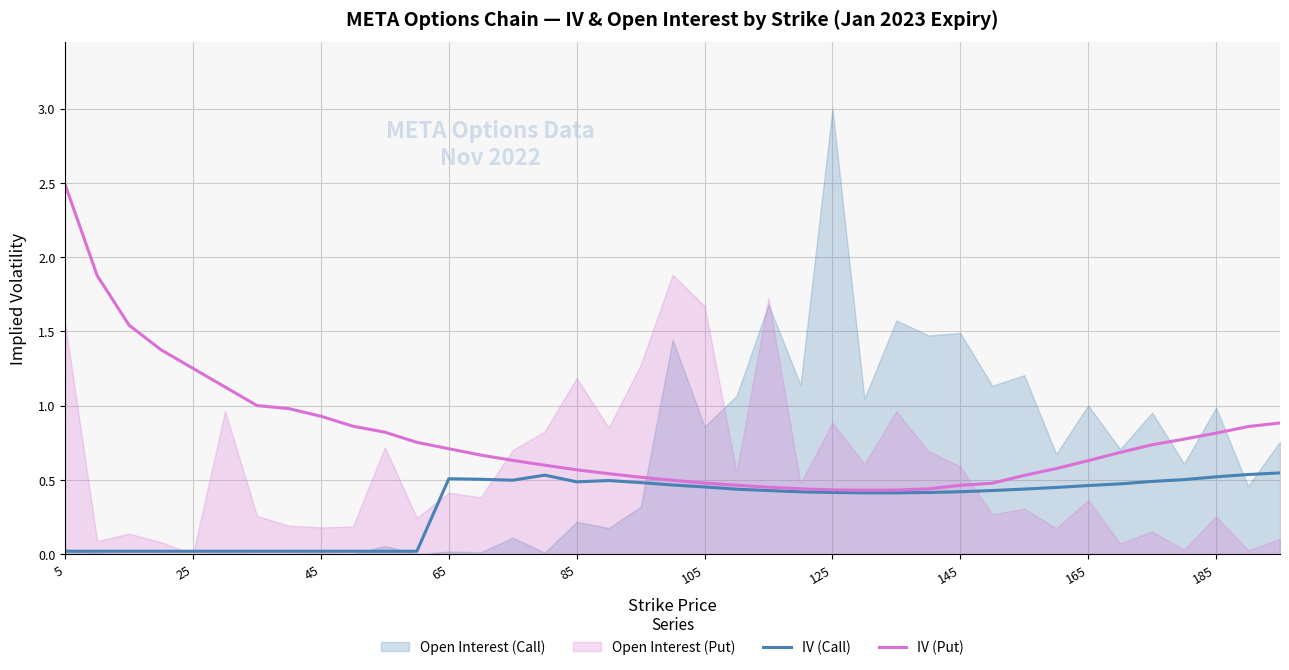

At which label does IV (Put) reach its peak?

5